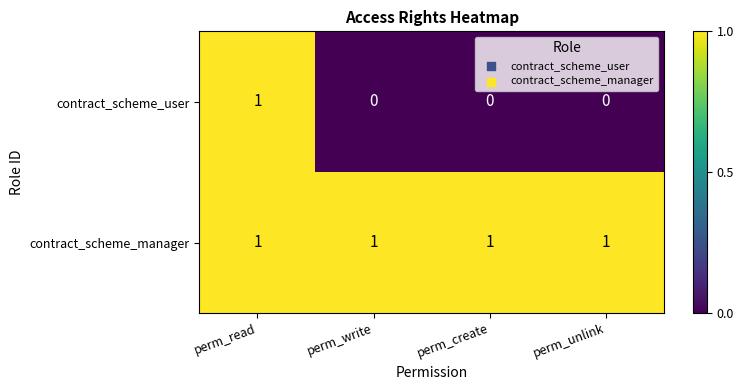

Reading left to right, extract all data points from this chart.

contract_scheme_user: 1	0	0	0
contract_scheme_manager: 1	1	1	1